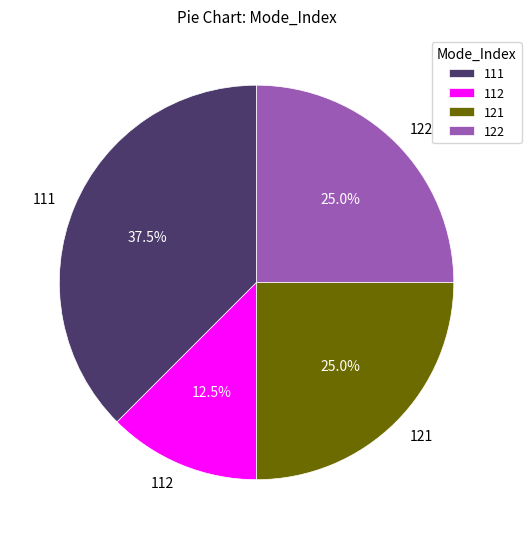

Approximately how many times larger is the value at 112 compared to 111?

0.3